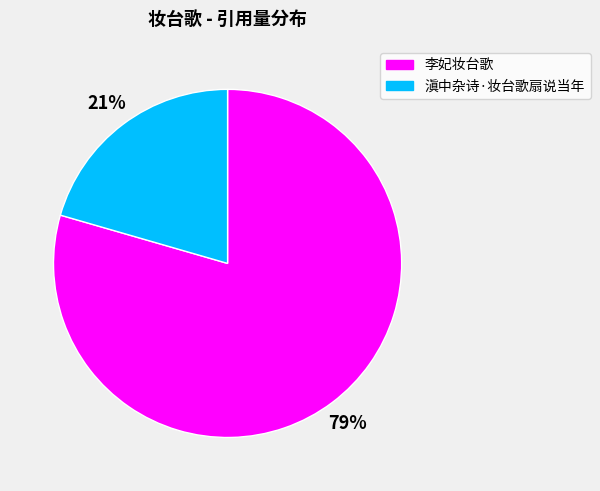

The 李妃妆台歌 slice represents 79% of the pie. True or false?

True